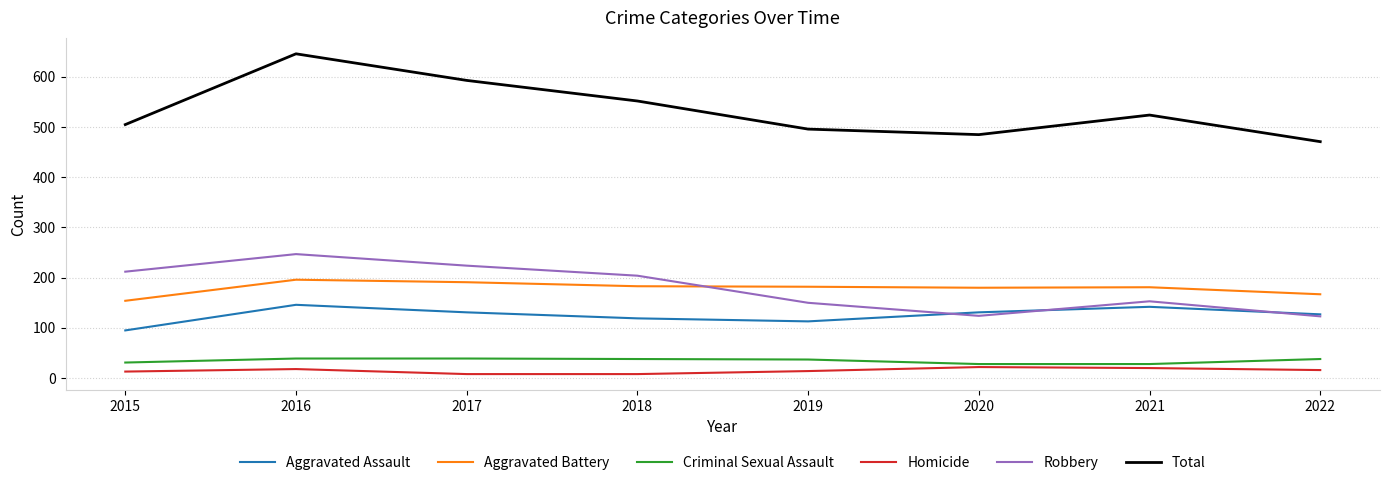

True or false: Homicide has more than 2 points higher than both neighbors.

False